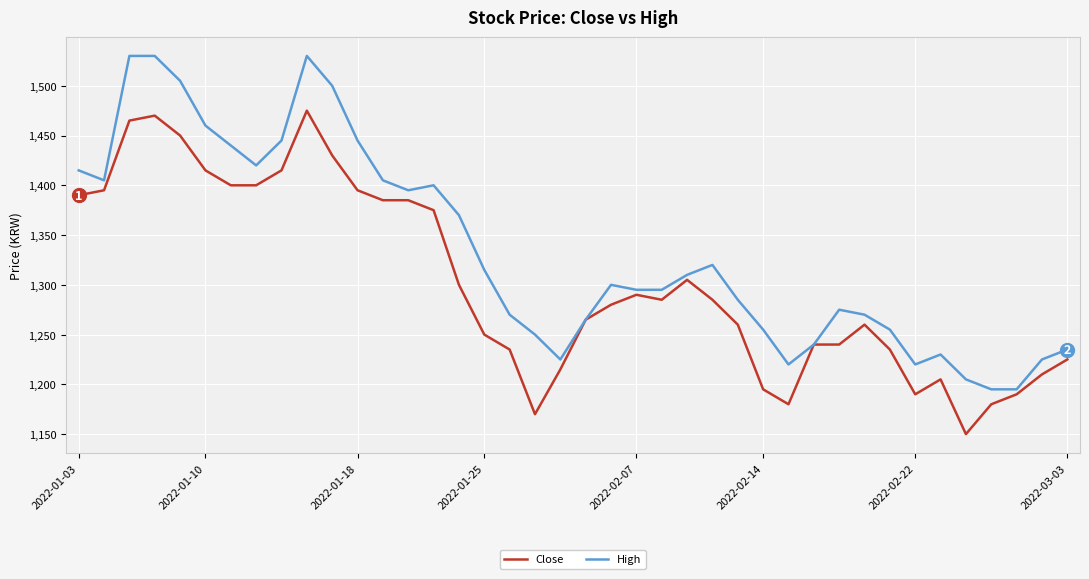

What is the difference between the maximum and minimum values in the Close series?

325